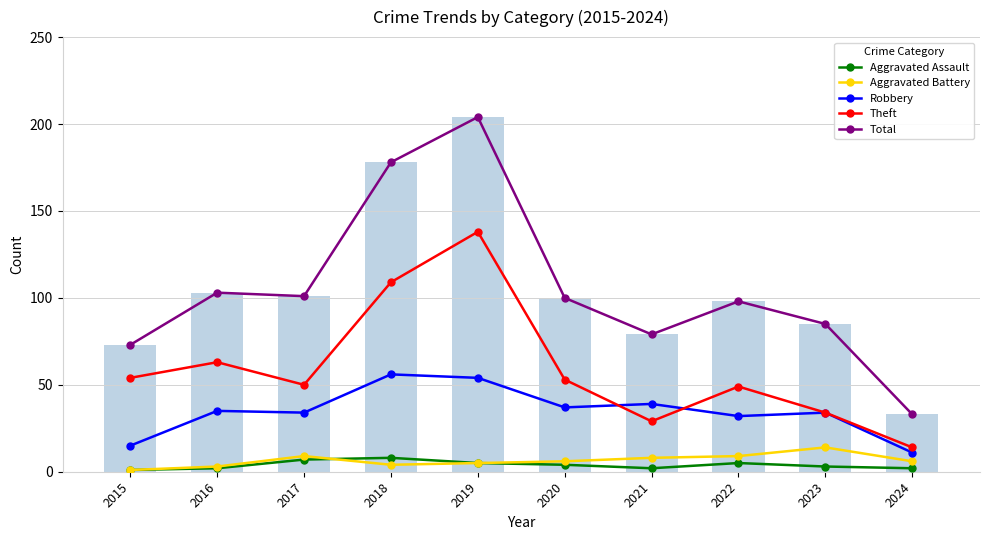

Is it true that Aggravated Battery equals 1 at 2015?

True